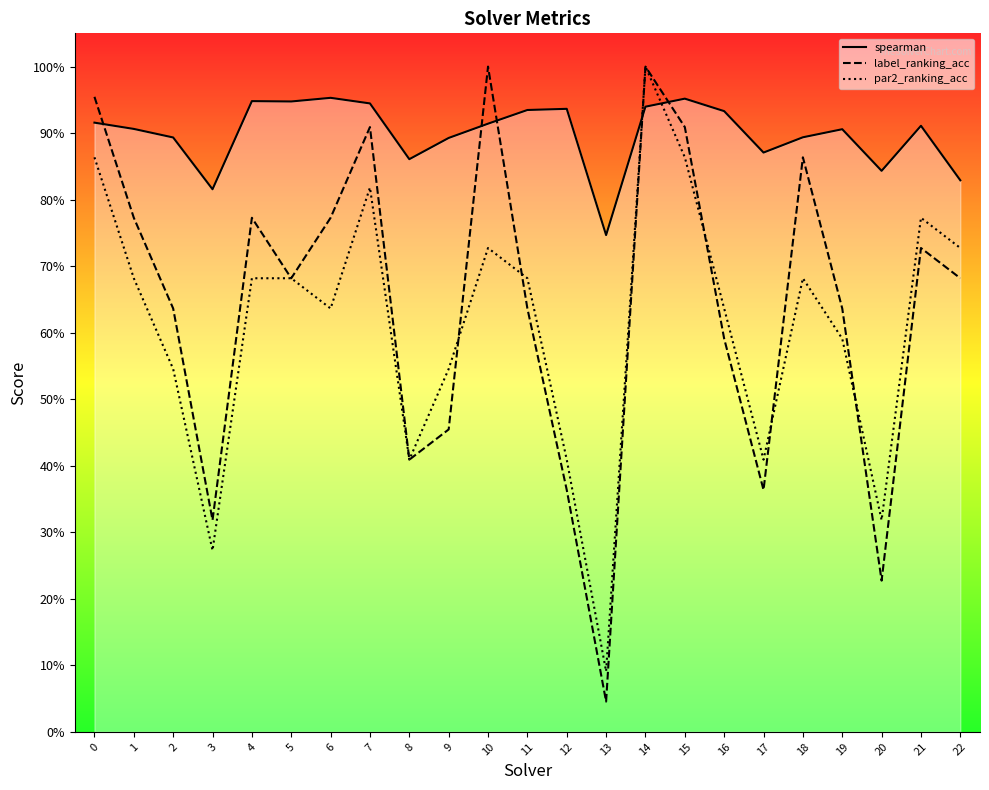

Where is spearman nearest to the value 0?

13